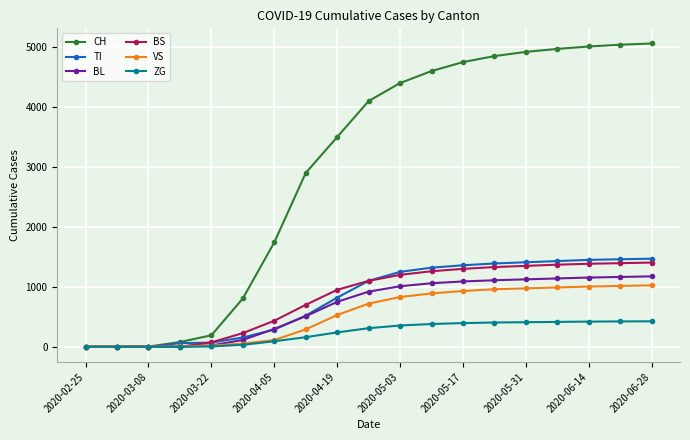

Which series has the widest spread of values?

CH